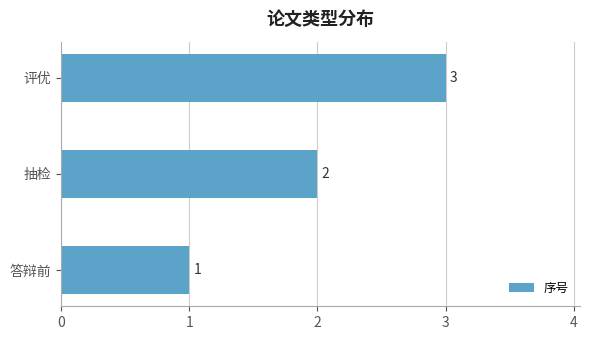

List the labels in order of value, largest first.

评优, 抽检, 答辩前